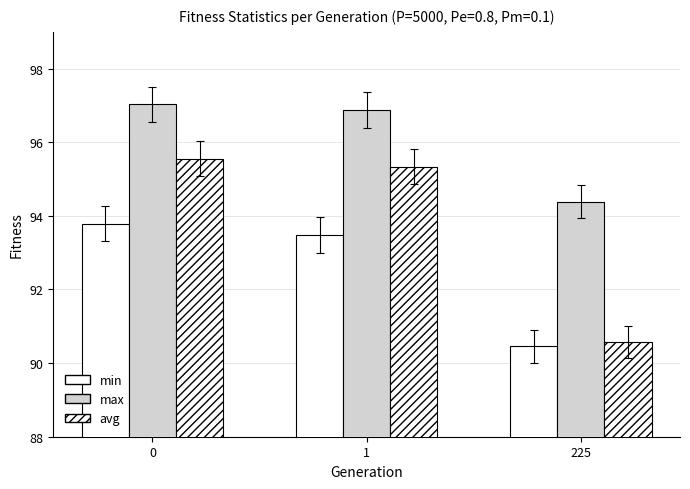

How many categories are shown in the chart?

3